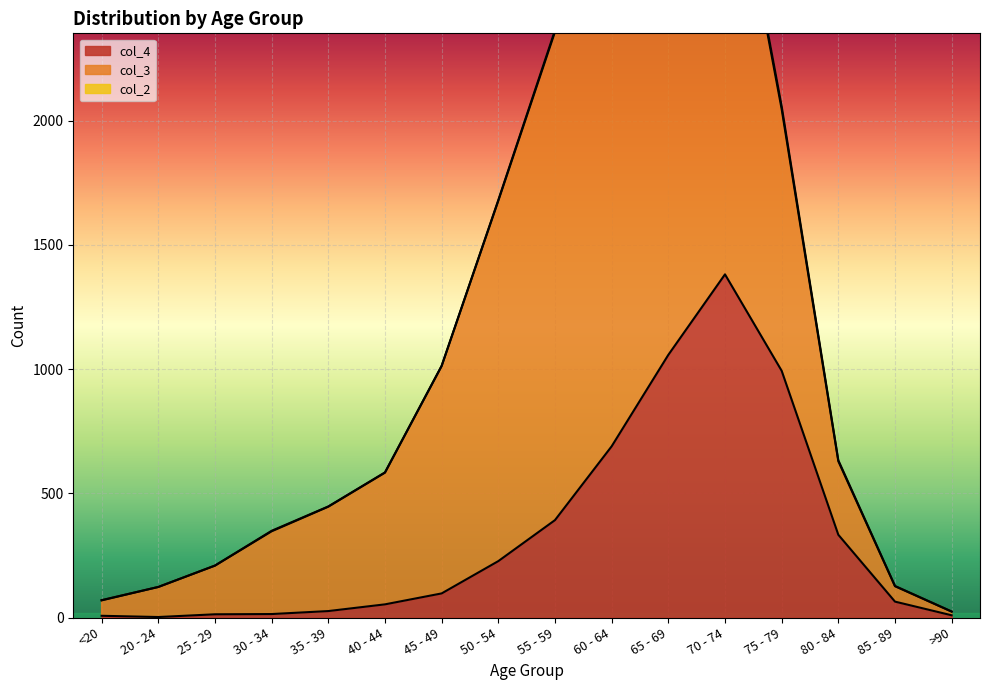

Is the value of col_2 at 20 - 24 greater than the value of col_4 at 75 - 79?

No